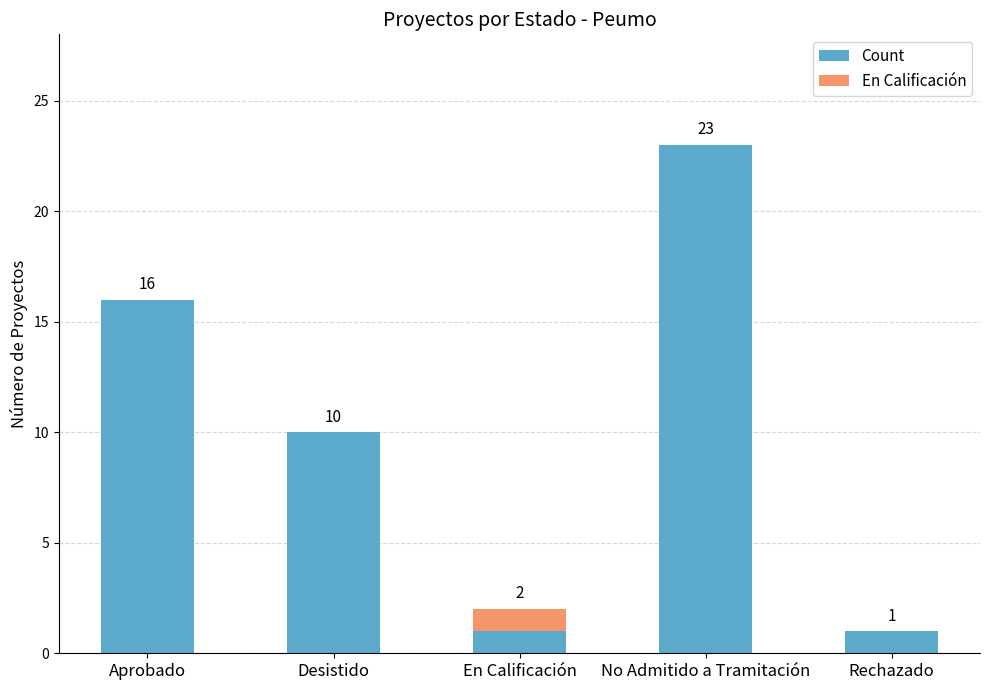

At which label does Count first exceed 10?

Aprobado